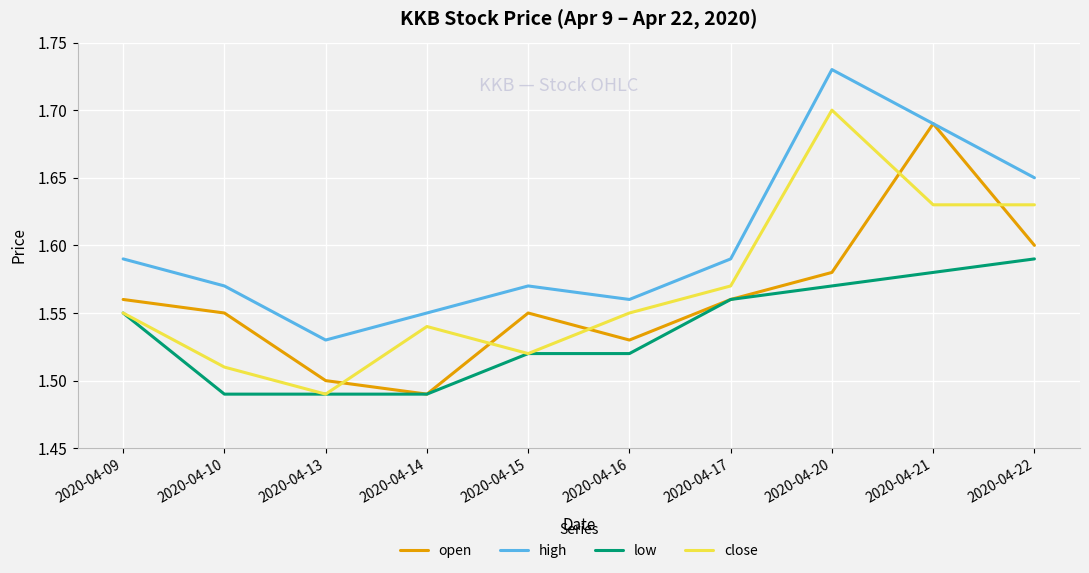

At how many categories does at least one series exceed 1?

10